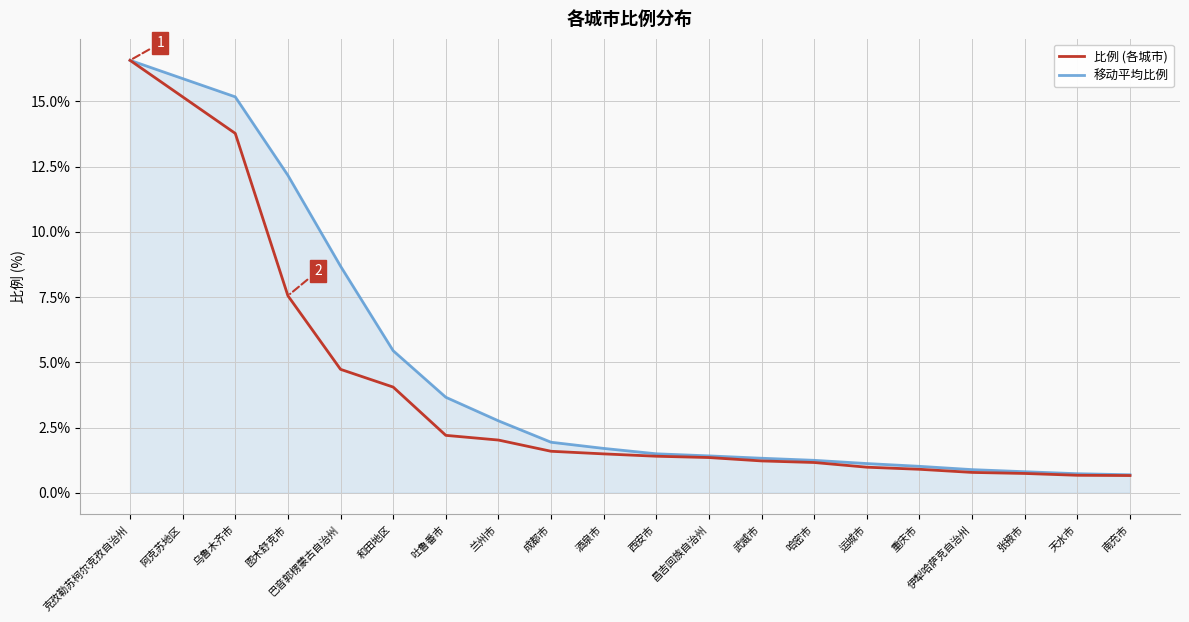

Is this an area chart (filled region under the line)?

No